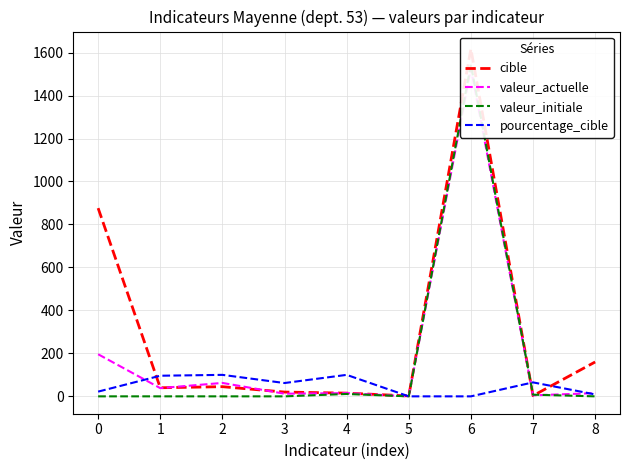

Reading left to right, list all the values displayed in this chart.

cible: 876.0	40.0	45.0	20.0	15.0	2.0	1617.0	3.0	160.0
valeur_actuelle: 196.0	38.3	62.5	12.3	15.0	0.0	1526.0	4.7	15.0
valeur_initiale: 0.0	0.0	0.0	0.0	11.0	0.0	1544.0	7.8	0.0
pourcentage_cible: 22.0	96.0	100.0	62.0	100.0	0.0	0.0	65.0	9.0